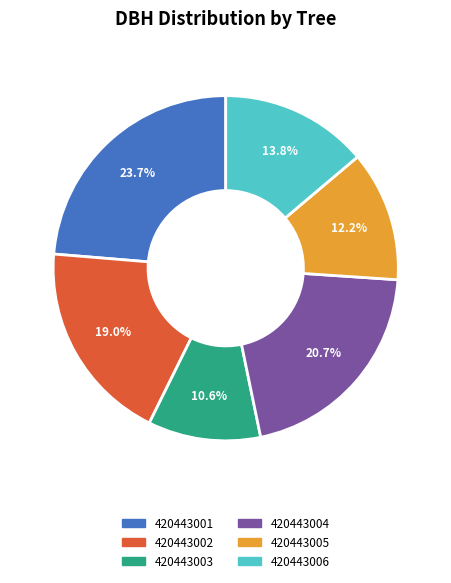

What percentage is the 420443001 slice, to the nearest percent?

24%